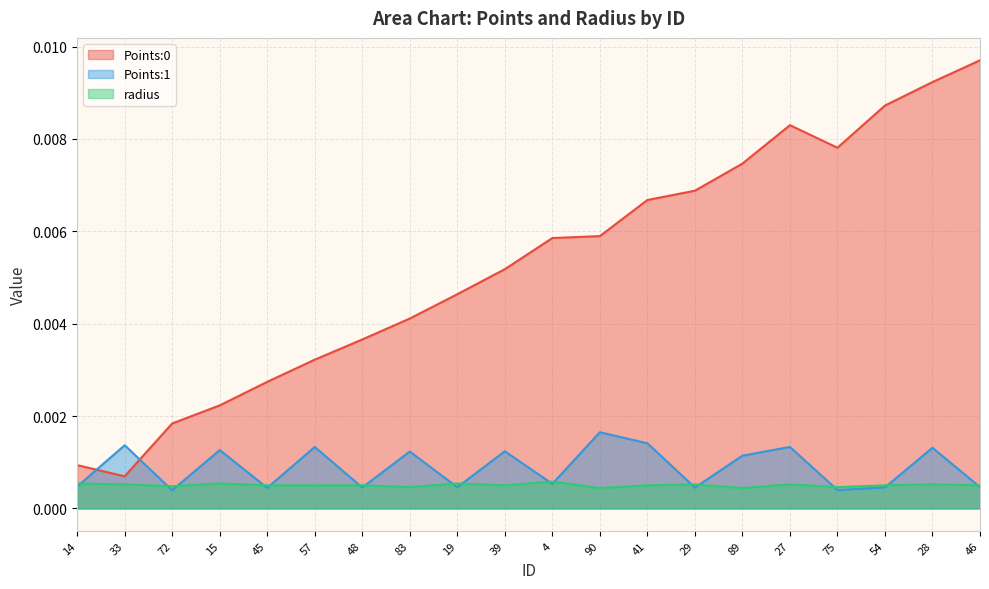

How many series are shown in this chart?

3